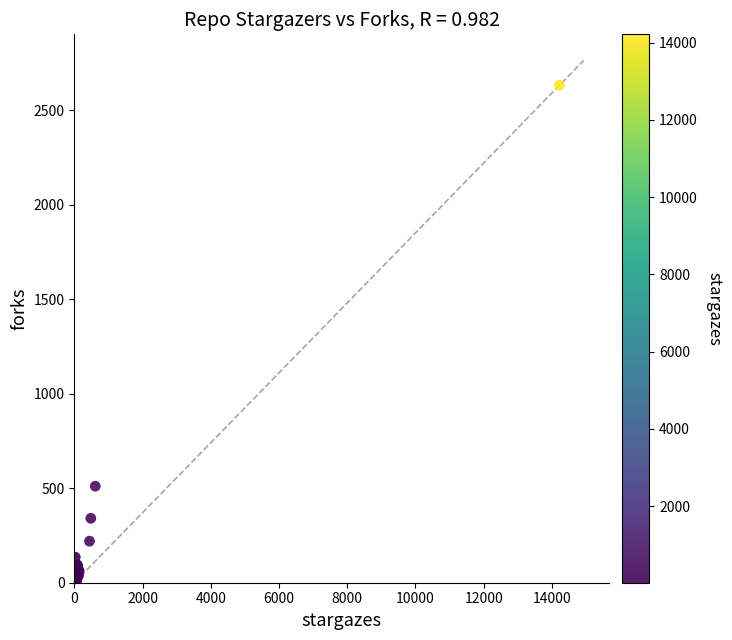

What Y value in the scatter plot is closest to 1318?

511